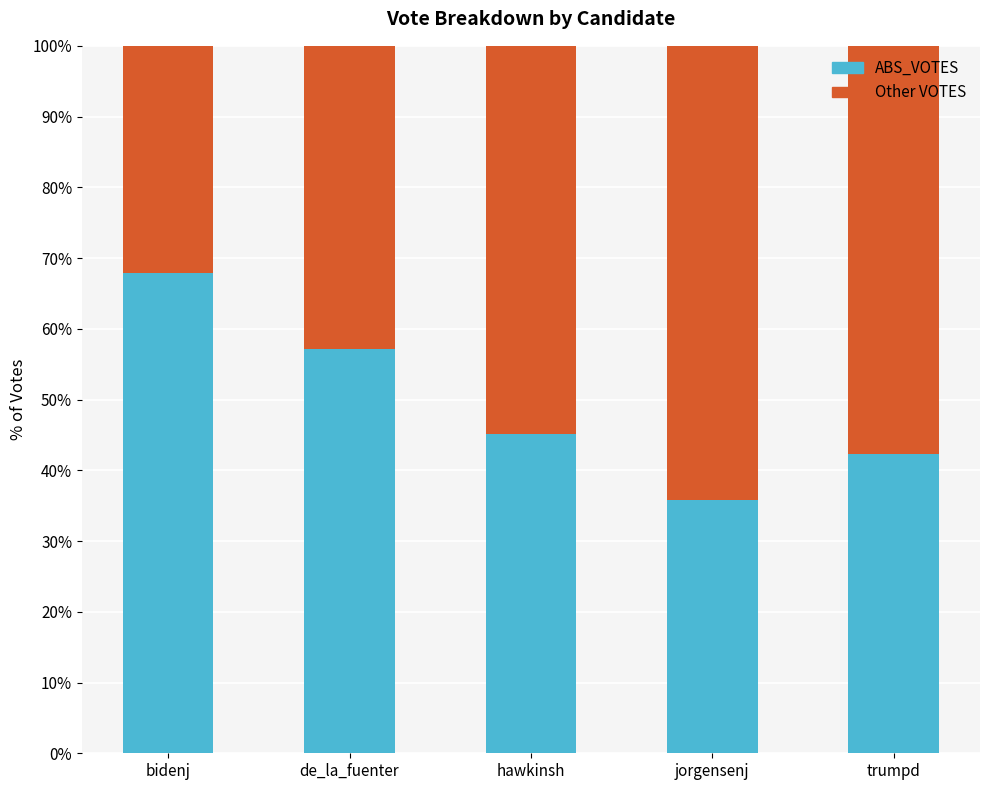

At which label does ABS_VOTES reach its peak?

bidenj